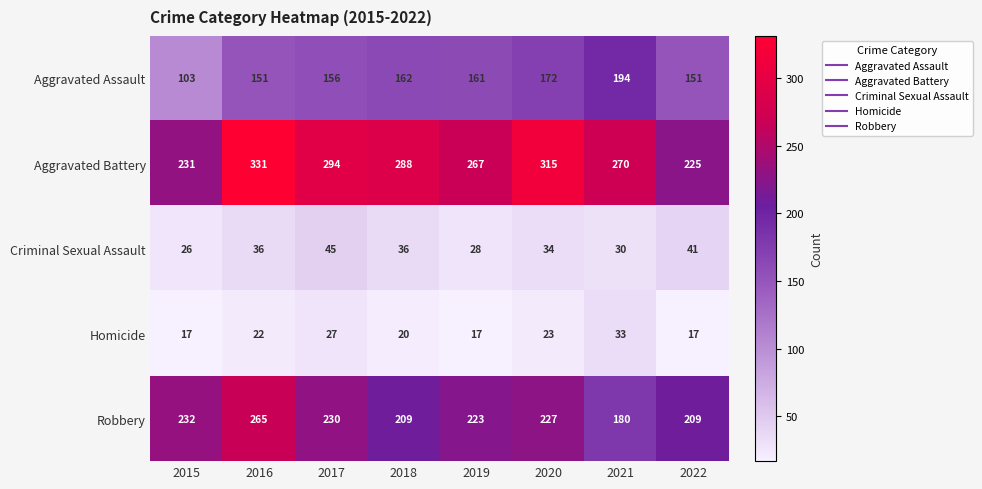

Between 2016 and 2019, which series saw the biggest shift?

Aggravated Battery